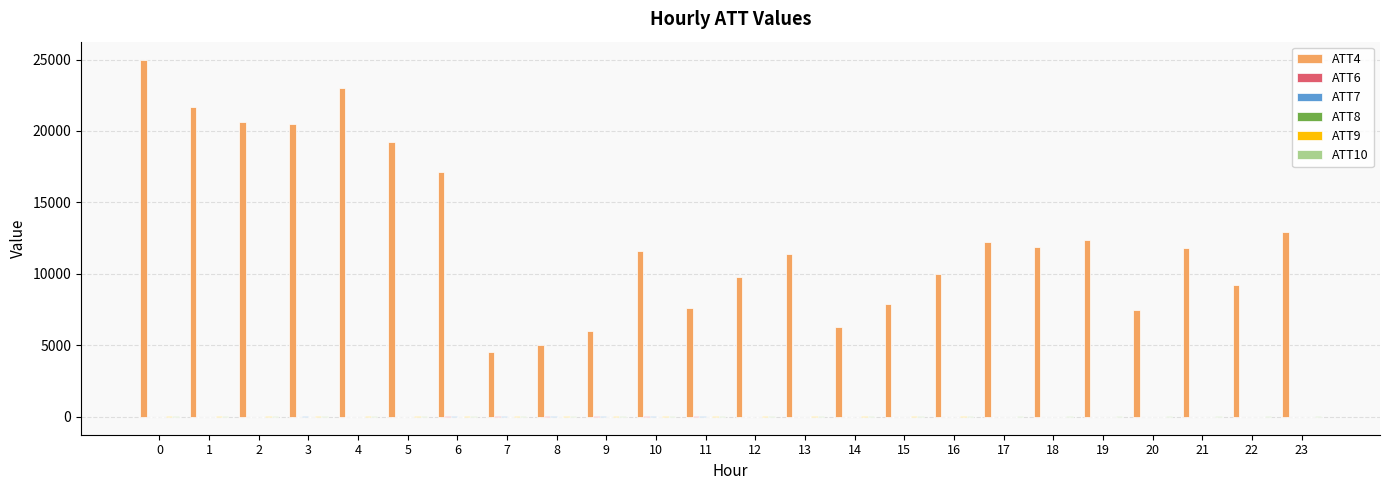

How many data points does each series have?

24